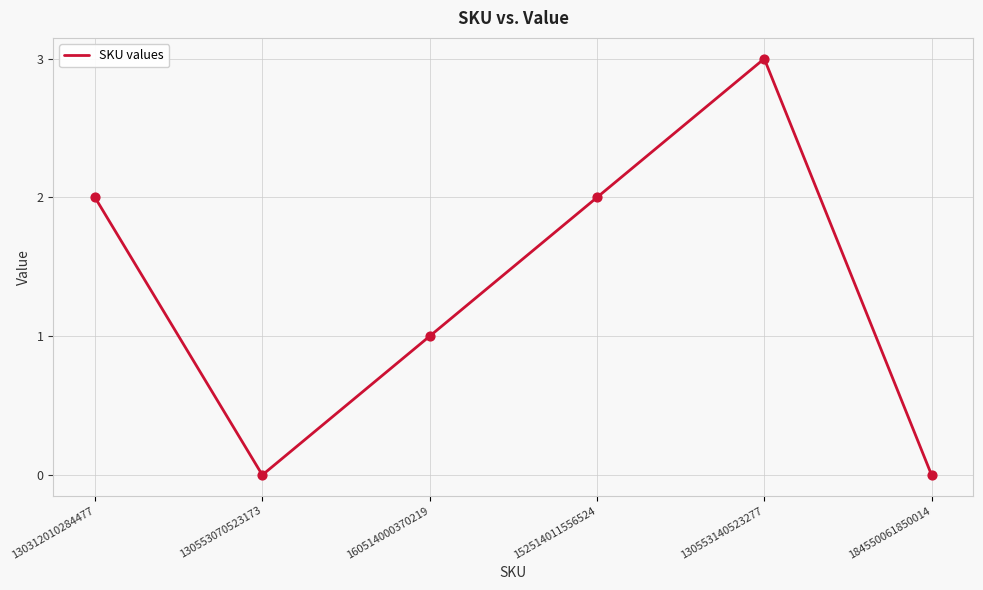

What is the change in value from 130312010284477 to 130553070523173?

-2